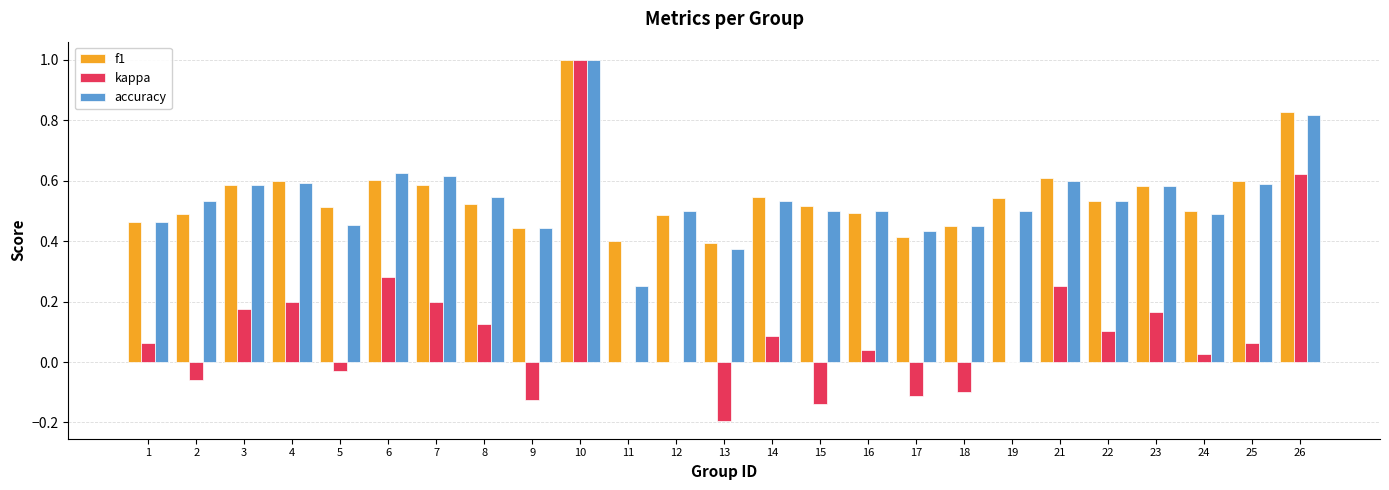

True or false: accuracy has a value of 0.7 at 17.

False